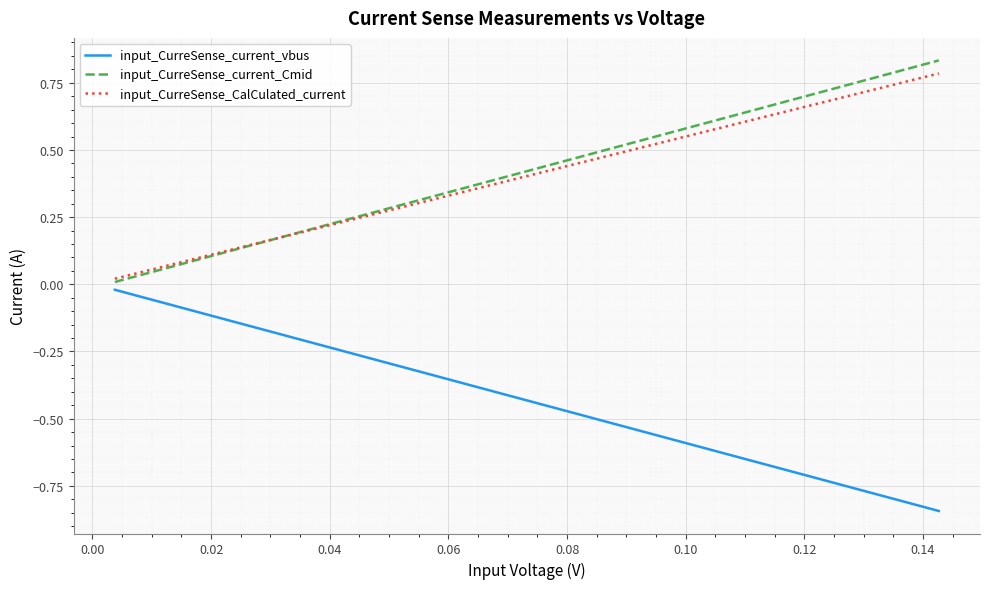

True or false: input_CurreSense_CalCulated_current and input_CurreSense_current_vbus cross at least once.

False